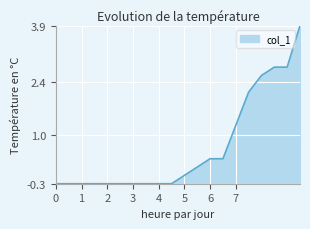

What is the sum of all values?

13.2